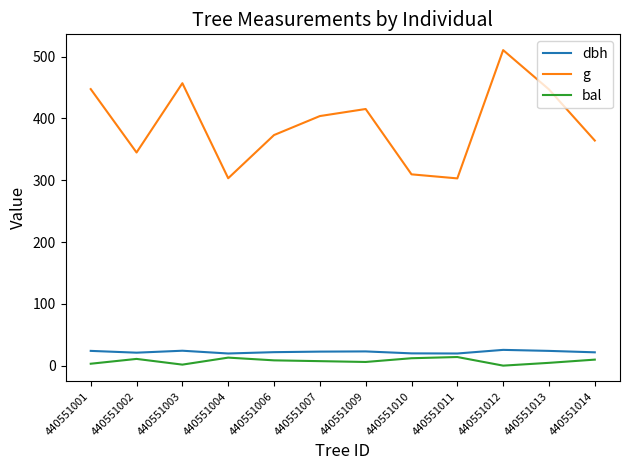

True or false: dbh and bal intersect in this chart.

False